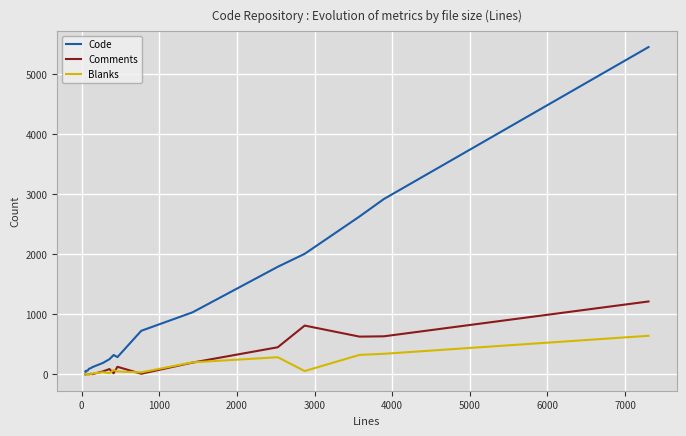

True or false: Comments has more than 1 points higher than both neighbors.

True